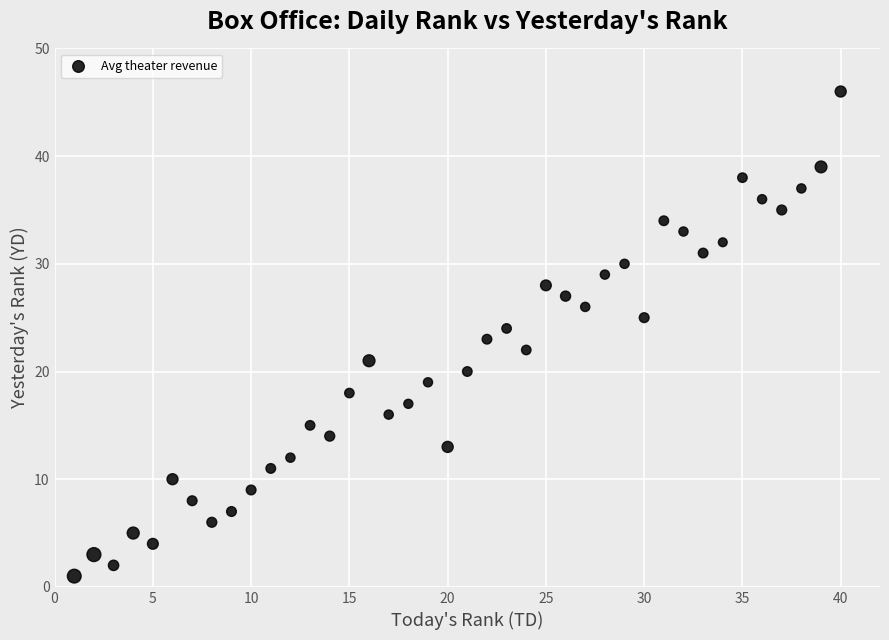

What is the range of X values (max minus min)?

39